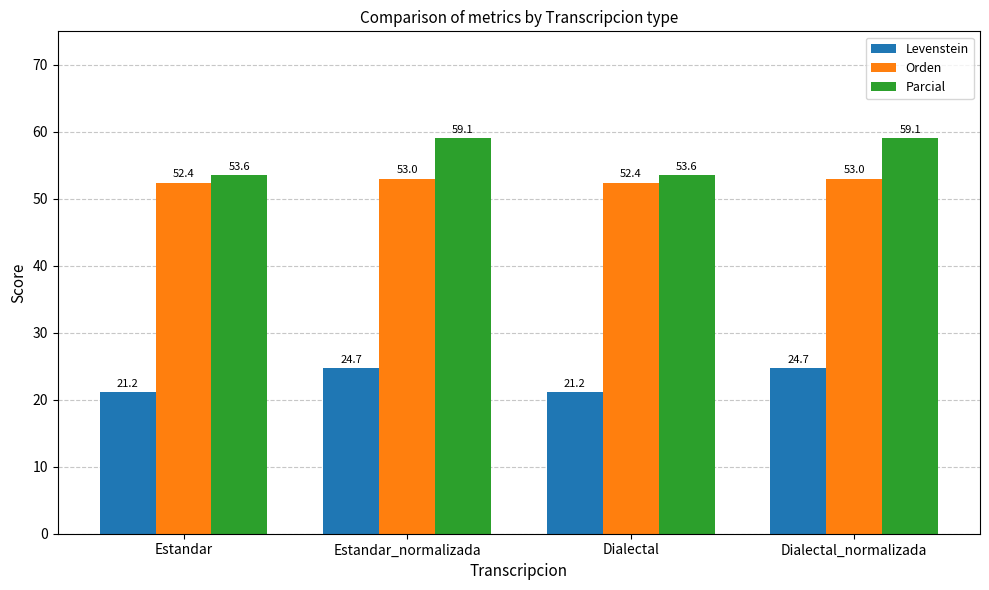

What are all the series names shown in the legend?

Levenstein, Orden, Parcial